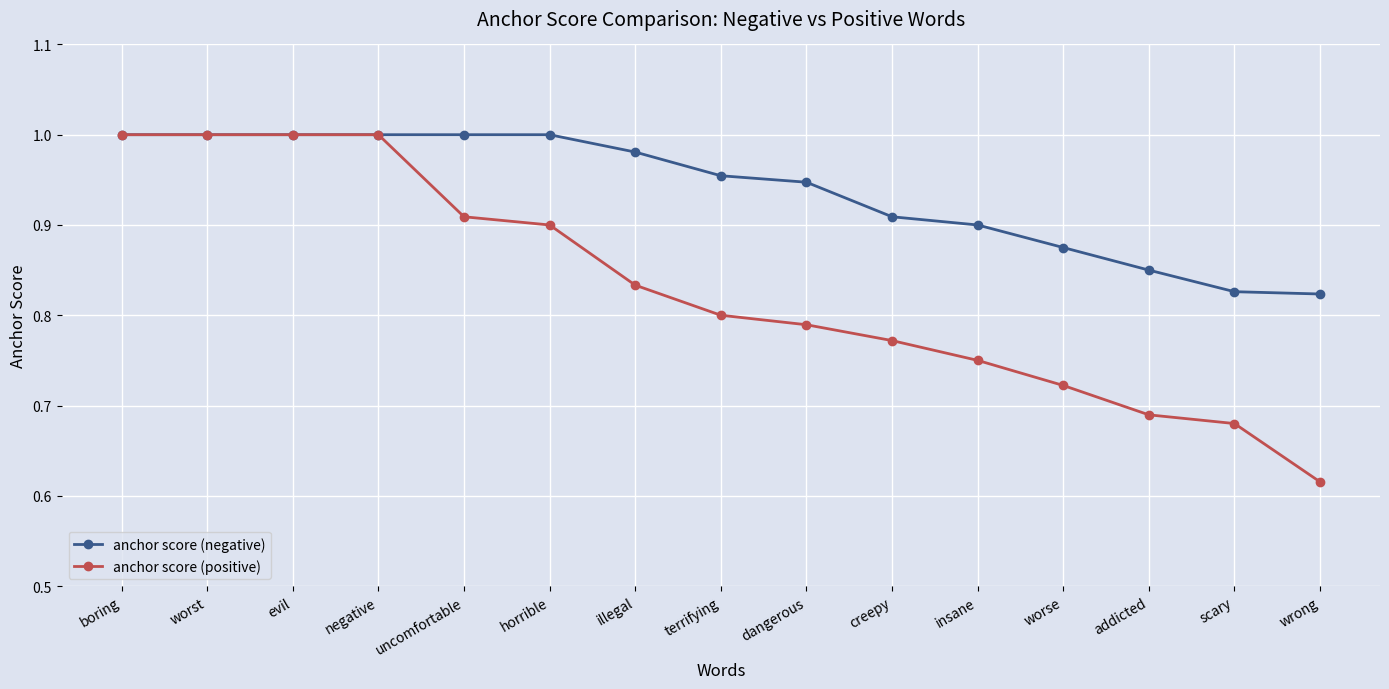

Between uncomfortable and creepy, which series saw the biggest shift?

anchor score (positive)